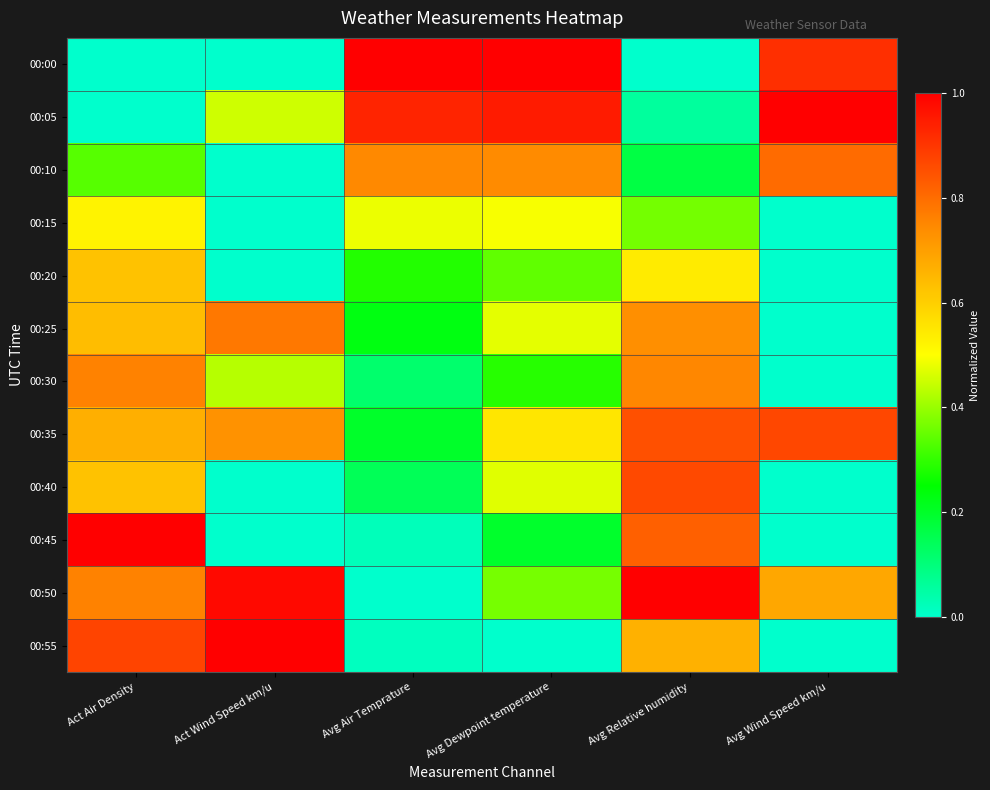

Reading left to right, transcribe all the data shown in this chart.

00:00: Act Air Density=0.0	Act Wind Speed km/u=0.0	Avg Air Temprature=1.0	Avg Dewpoint temperature=1.0	Avg Relative humidity=0.0	Avg Wind Speed km/u=0.9
00:05: Act Air Density=0.0	Act Wind Speed km/u=0.5	Avg Air Temprature=0.9	Avg Dewpoint temperature=0.9	Avg Relative humidity=0.1	Avg Wind Speed km/u=1.0
00:10: Act Air Density=0.3	Act Wind Speed km/u=0.0	Avg Air Temprature=0.7	Avg Dewpoint temperature=0.7	Avg Relative humidity=0.2	Avg Wind Speed km/u=0.8
00:15: Act Air Density=0.5	Act Wind Speed km/u=0.0	Avg Air Temprature=0.5	Avg Dewpoint temperature=0.5	Avg Relative humidity=0.4	Avg Wind Speed km/u=0.0
00:20: Act Air Density=0.6	Act Wind Speed km/u=0.0	Avg Air Temprature=0.3	Avg Dewpoint temperature=0.3	Avg Relative humidity=0.5	Avg Wind Speed km/u=0.0
00:25: Act Air Density=0.6	Act Wind Speed km/u=0.8	Avg Air Temprature=0.2	Avg Dewpoint temperature=0.5	Avg Relative humidity=0.7	Avg Wind Speed km/u=0.0
00:30: Act Air Density=0.8	Act Wind Speed km/u=0.4	Avg Air Temprature=0.1	Avg Dewpoint temperature=0.3	Avg Relative humidity=0.8	Avg Wind Speed km/u=0.0
00:35: Act Air Density=0.7	Act Wind Speed km/u=0.7	Avg Air Temprature=0.2	Avg Dewpoint temperature=0.6	Avg Relative humidity=0.9	Avg Wind Speed km/u=0.9
00:40: Act Air Density=0.6	Act Wind Speed km/u=0.0	Avg Air Temprature=0.1	Avg Dewpoint temperature=0.5	Avg Relative humidity=0.9	Avg Wind Speed km/u=0.0
00:45: Act Air Density=1.0	Act Wind Speed km/u=0.0	Avg Air Temprature=0.0	Avg Dewpoint temperature=0.2	Avg Relative humidity=0.8	Avg Wind Speed km/u=0.0
00:50: Act Air Density=0.8	Act Wind Speed km/u=1.0	Avg Air Temprature=0.0	Avg Dewpoint temperature=0.4	Avg Relative humidity=1.0	Avg Wind Speed km/u=0.7
00:55: Act Air Density=0.9	Act Wind Speed km/u=1.0	Avg Air Temprature=0.0	Avg Dewpoint temperature=0.0	Avg Relative humidity=0.7	Avg Wind Speed km/u=0.0